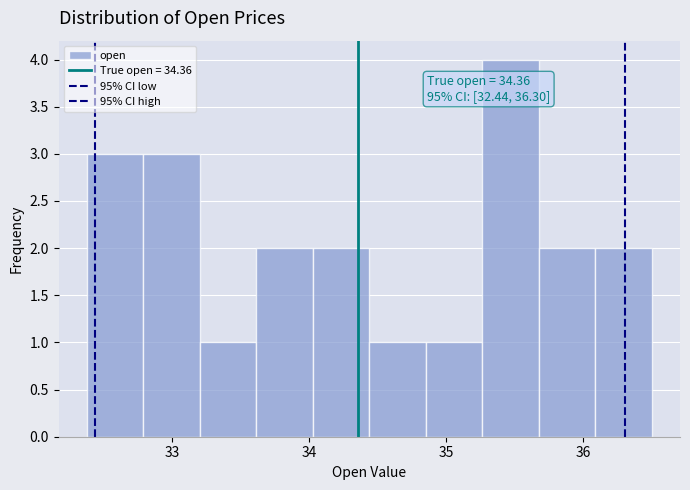

Which range on the x-axis has the tallest bar?

35.3 to 35.7